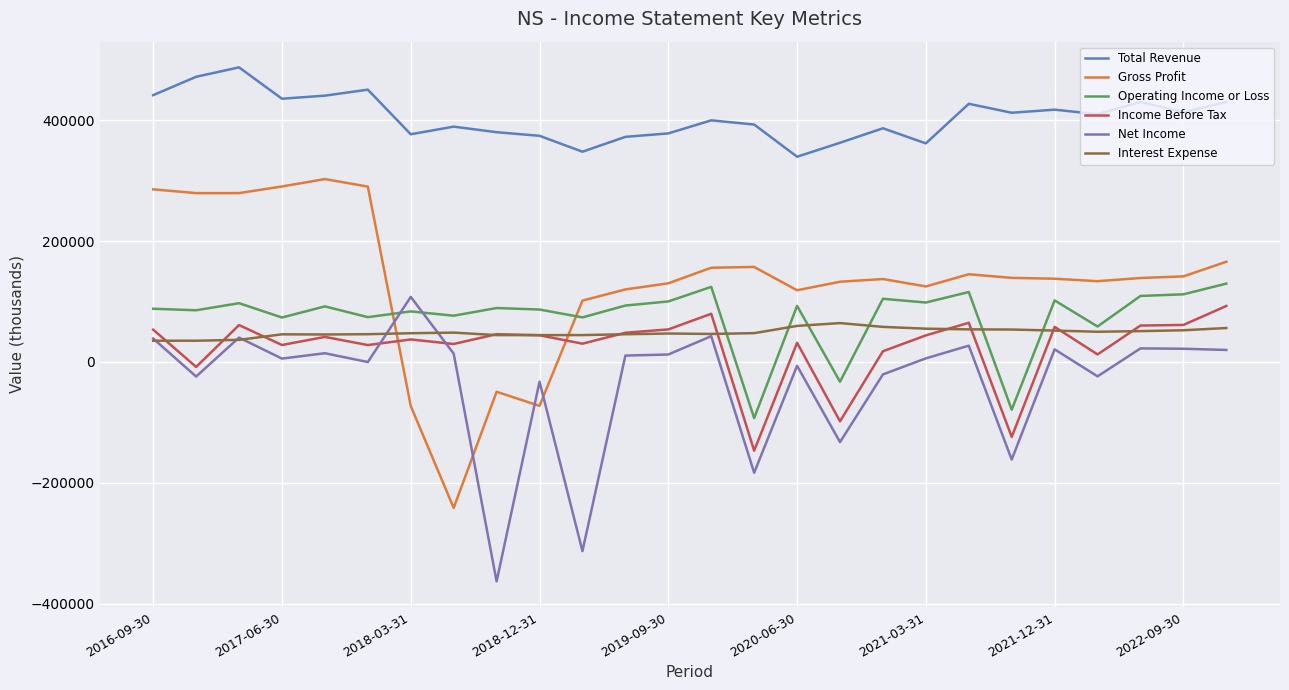

Which series has the largest total across all categories?

Total Revenue